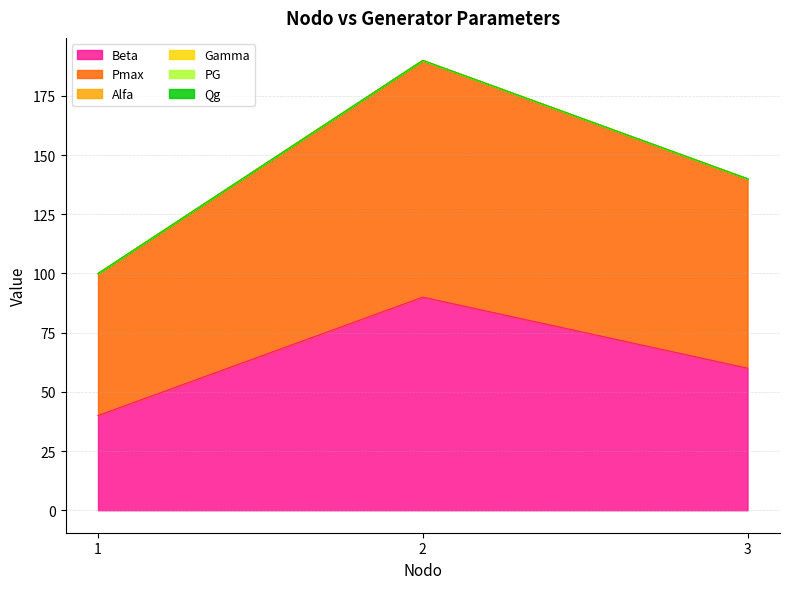

At 2, list the series in order from largest to smallest.

Pmax, Beta, Alfa, Gamma, PG, Qg